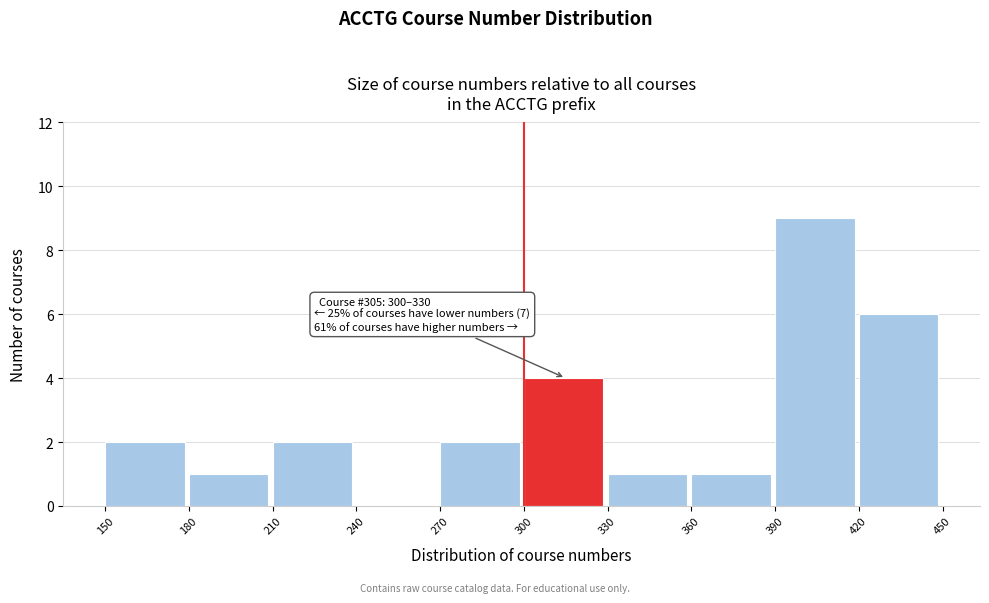

Over which range of the x-axis is the bar tallest?

390 to 420